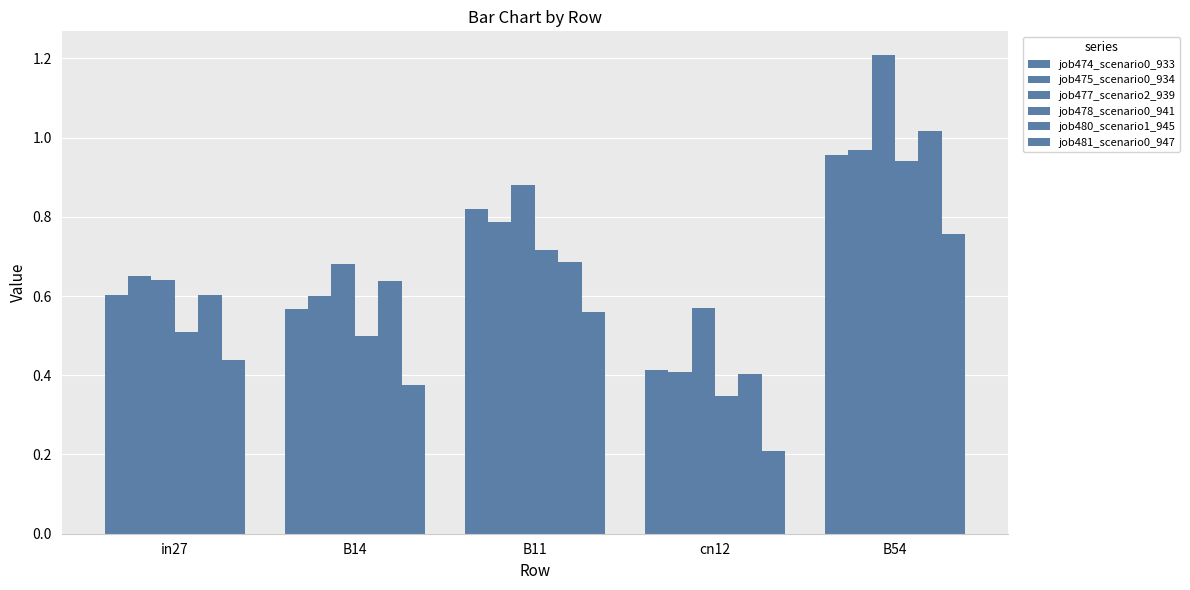

True or false: job480_scenario1_945 has a value of 0.7 at B11.

True